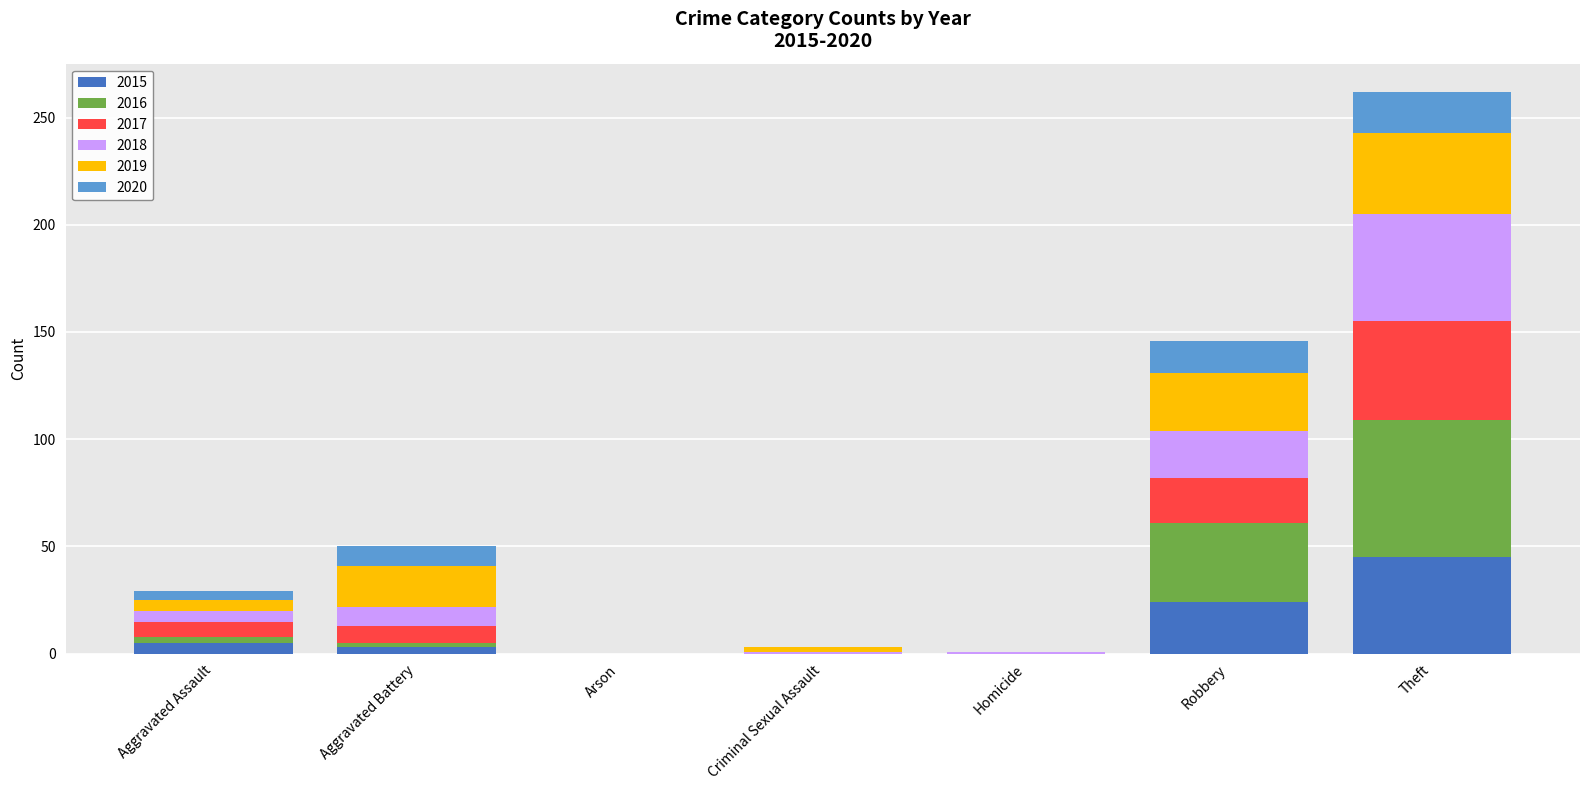

At which category is the sum across all series the highest?

Theft